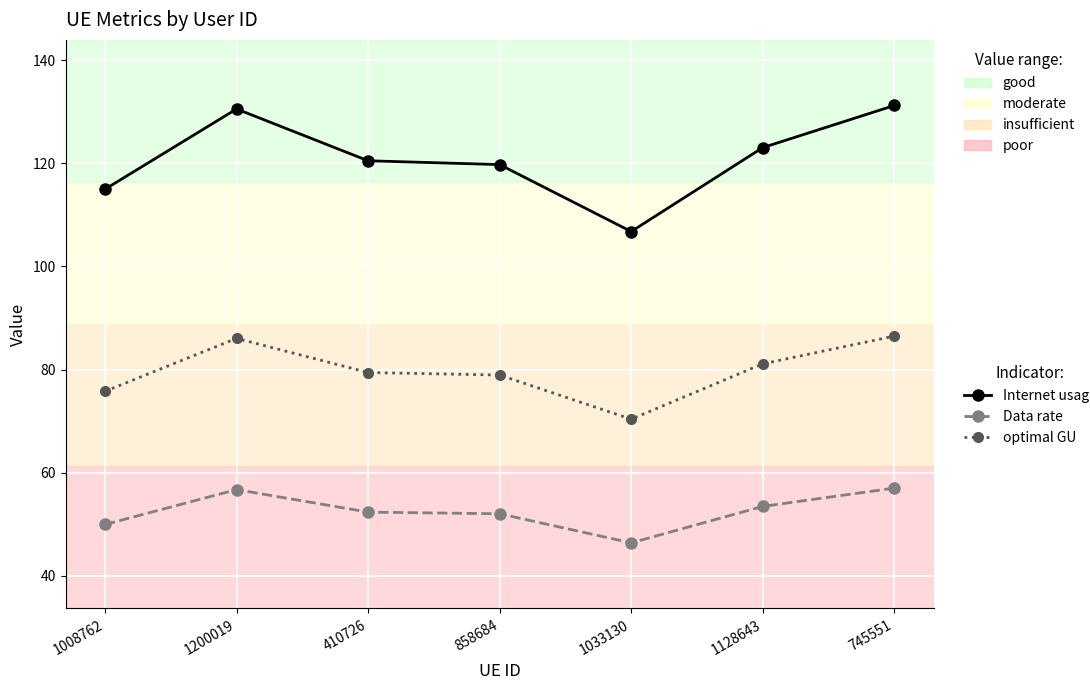

How many distinct data groups are displayed?

3